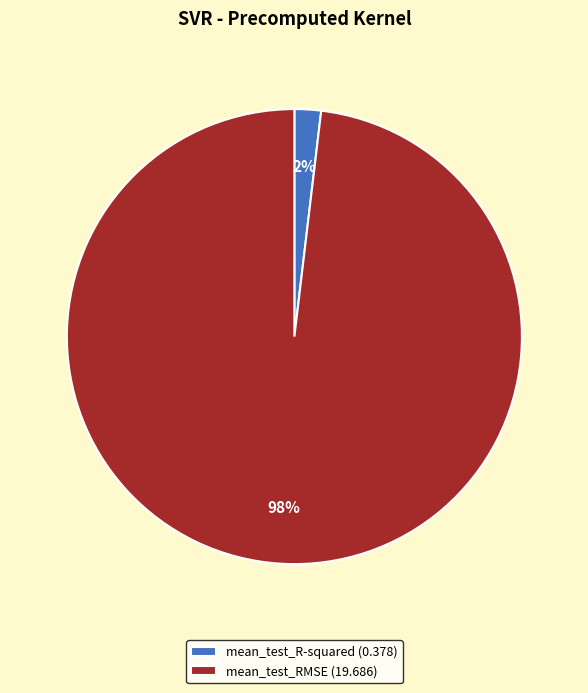

Is there a majority slice in this chart?

Yes